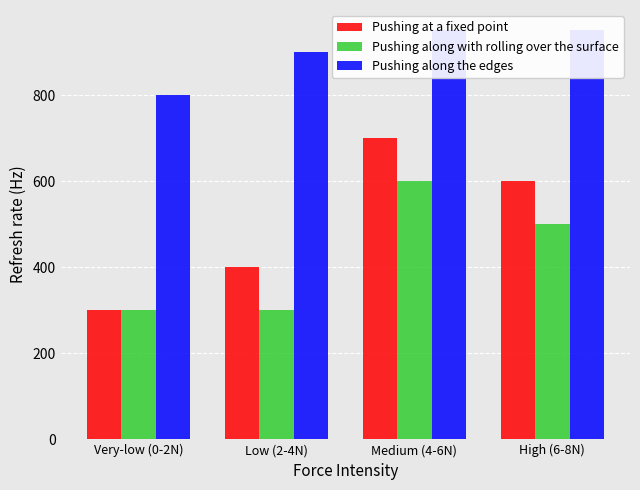

What is the sum of all Pushing along the edges values?

3600